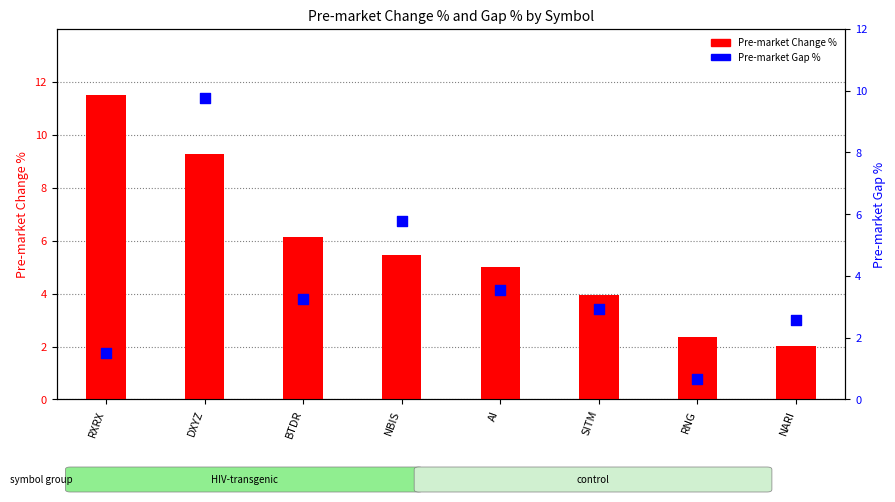

What is the total value across all series at RXRX?

13.0